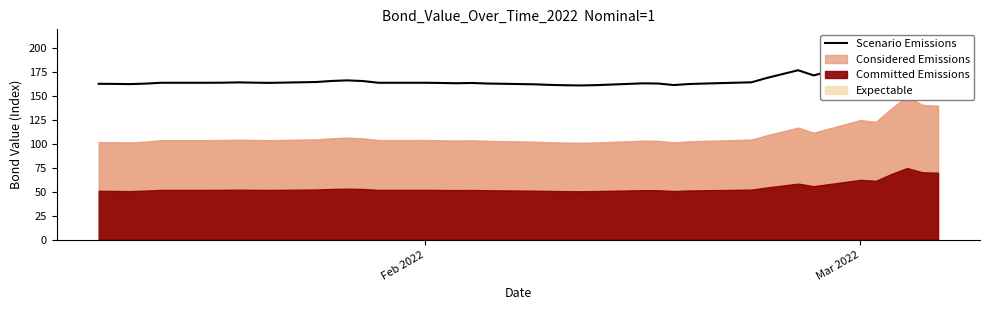

How many points are higher than both their immediate neighbors (excluding endpoints)?

7